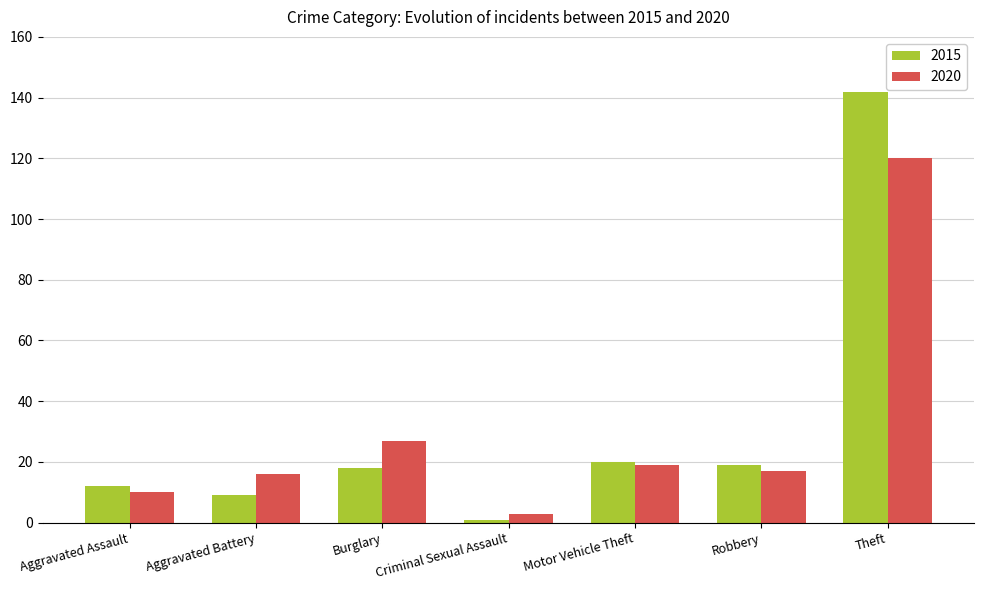

How many groups of bars are there?

7